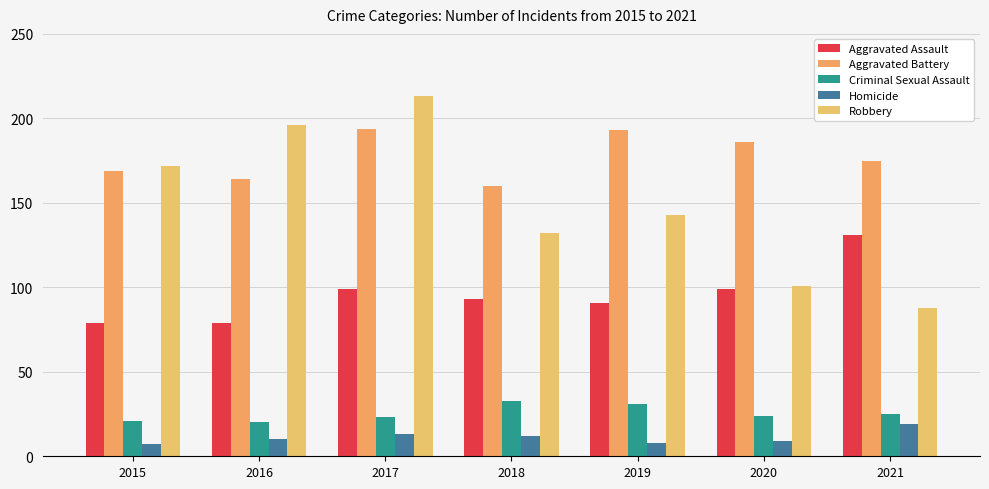

How many groups of bars are there?

7